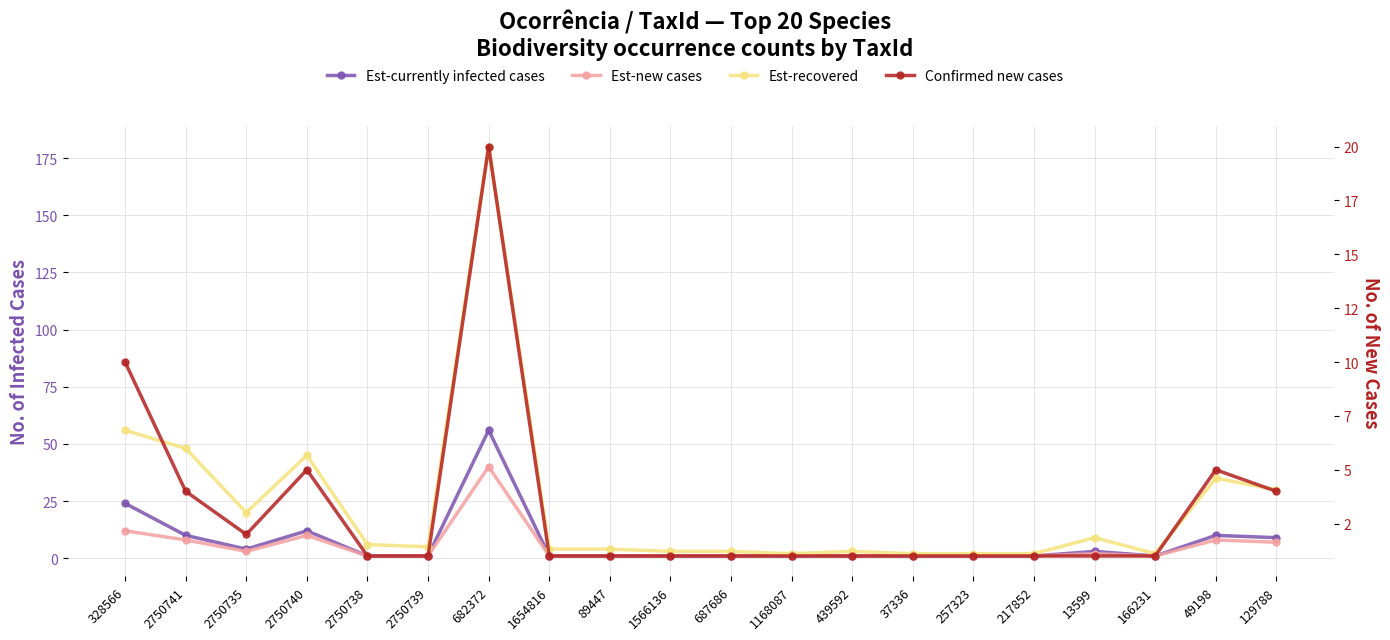

What is the sum of all Confirmed new cases values?

63